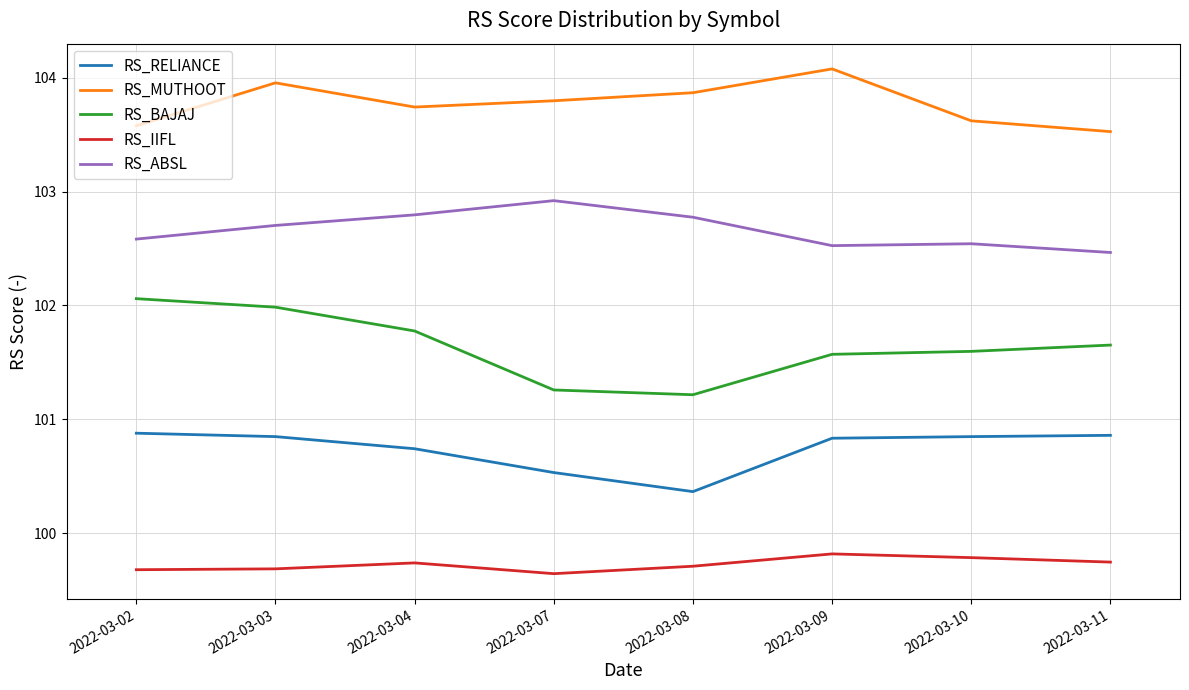

Is the value of RS_BAJAJ at 2022-03-08 greater than the value of RS_MUTHOOT at 2022-03-04?

No